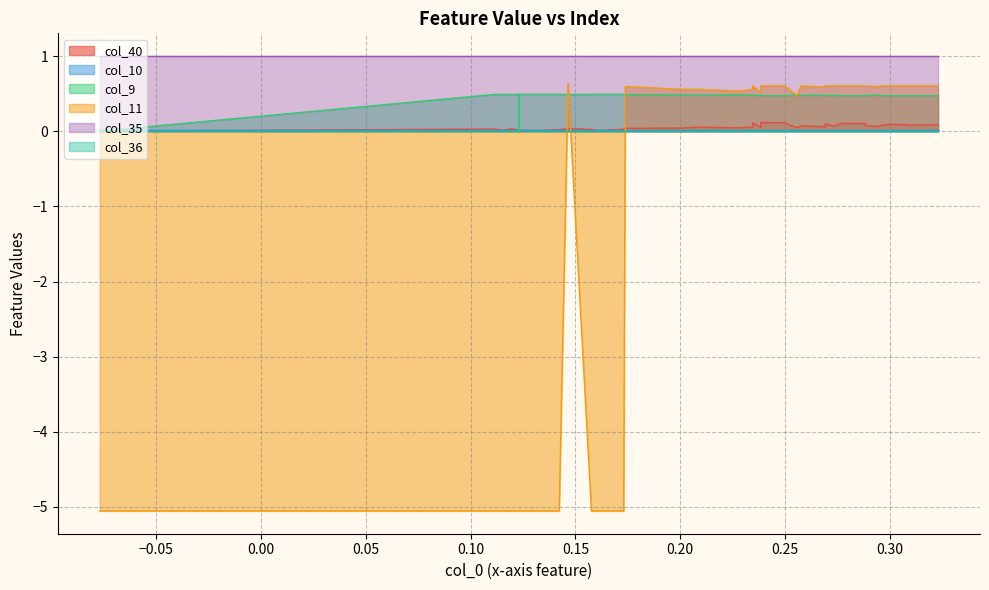

True or false: col_36 has a value of 0.0 at 37.

True